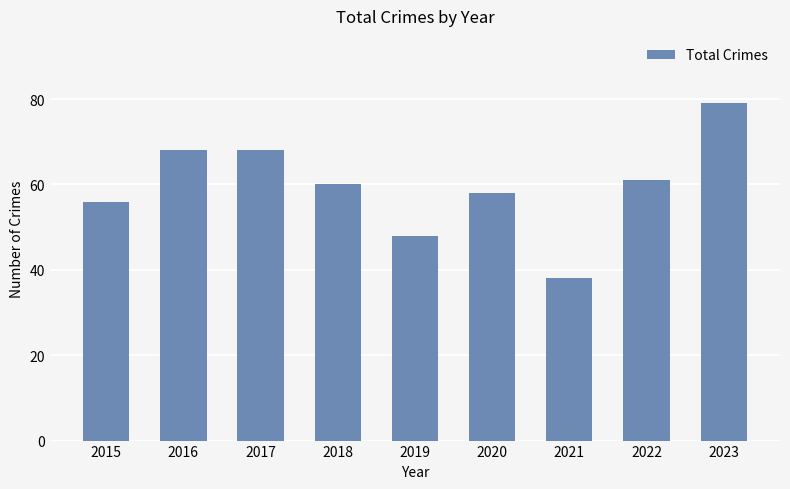

The chart shows a value of 61 at 2022. True or false?

True